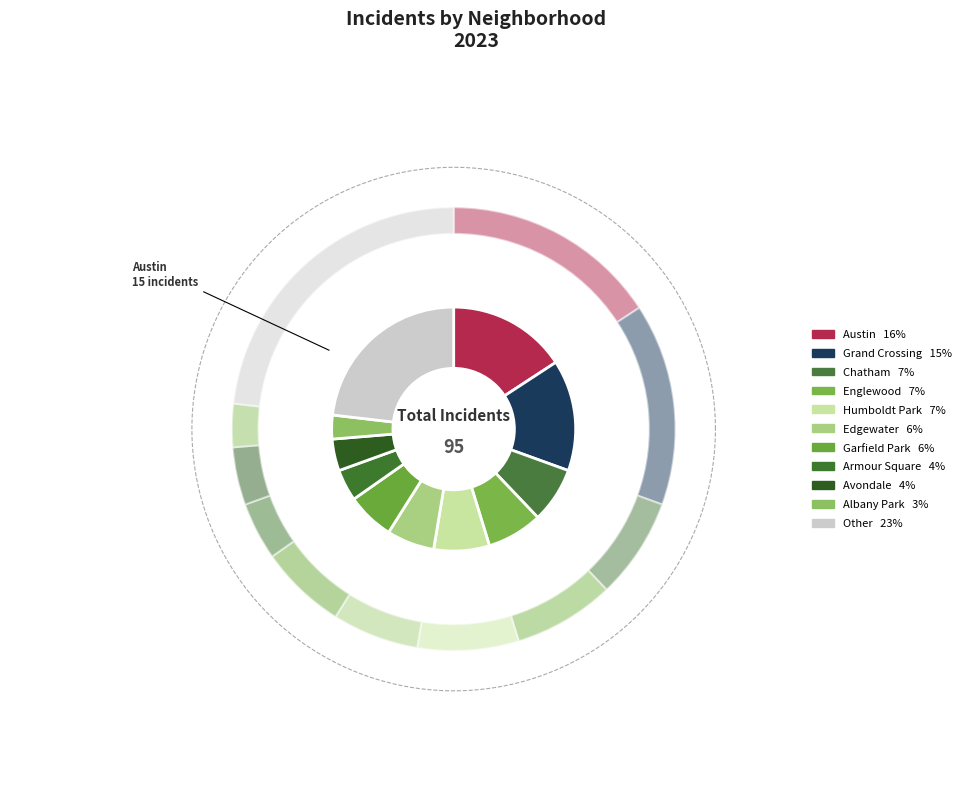

Is it true that Garfield Park is 1% of the pie?

False